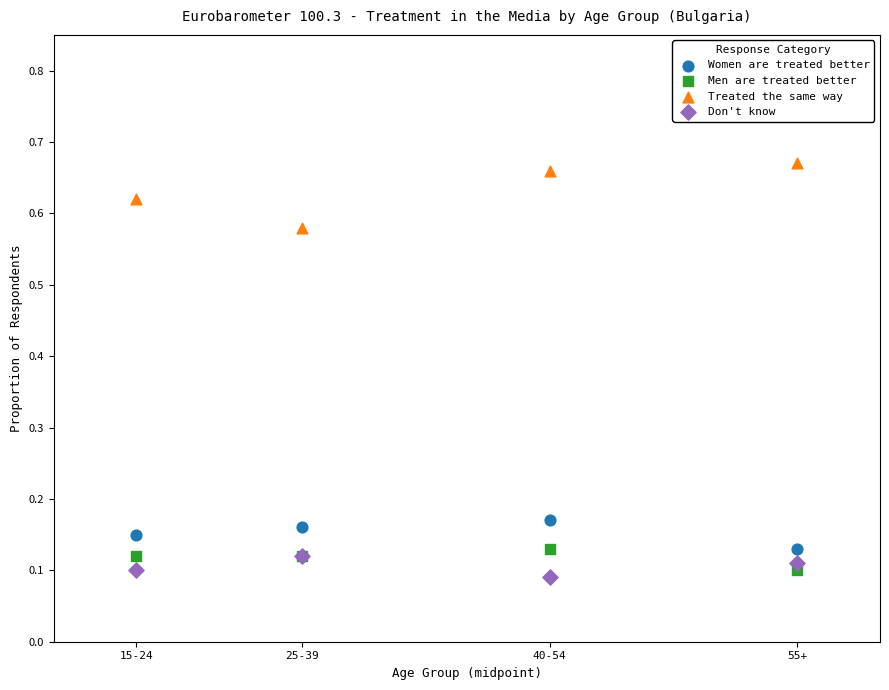

Which series contains the lowest Y value?

Don't know